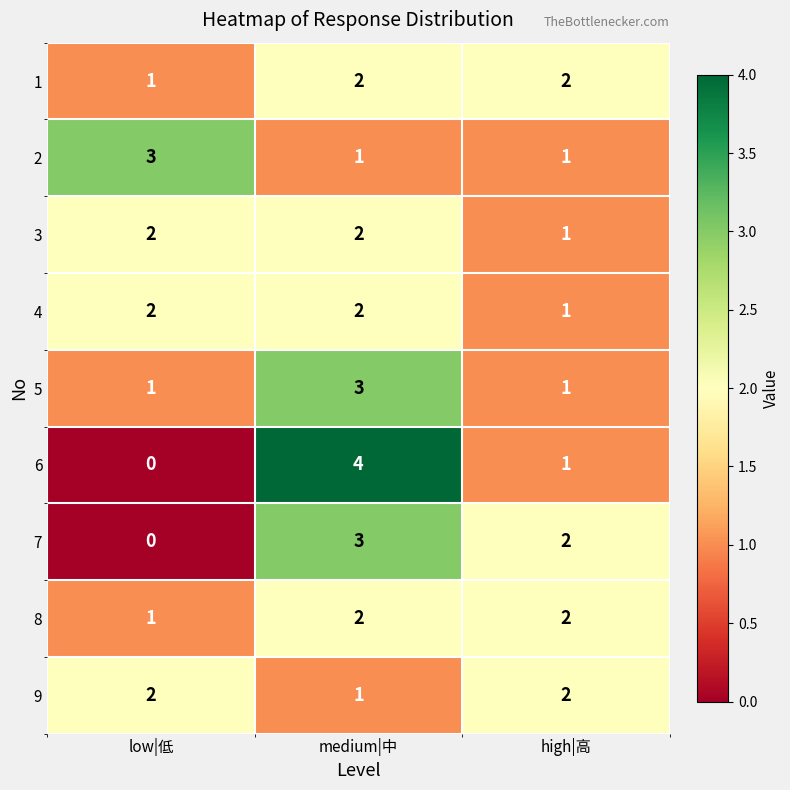

The value of 3 at high|高 is 0. True or false?

False